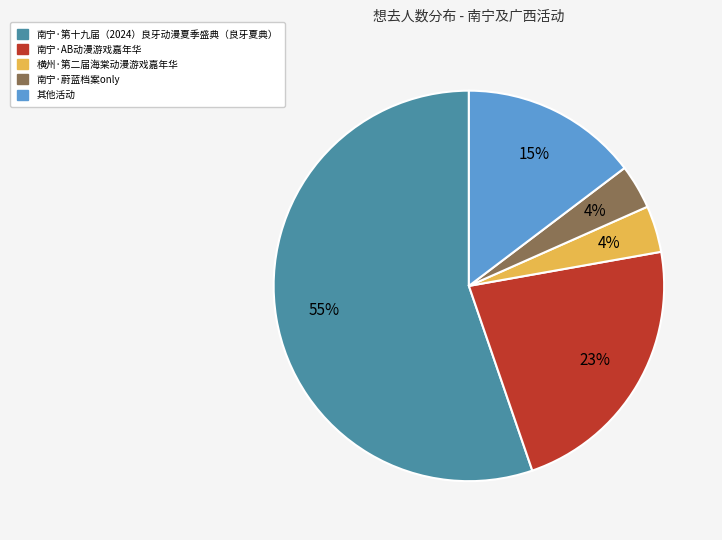

How many segments does this pie chart have?

5